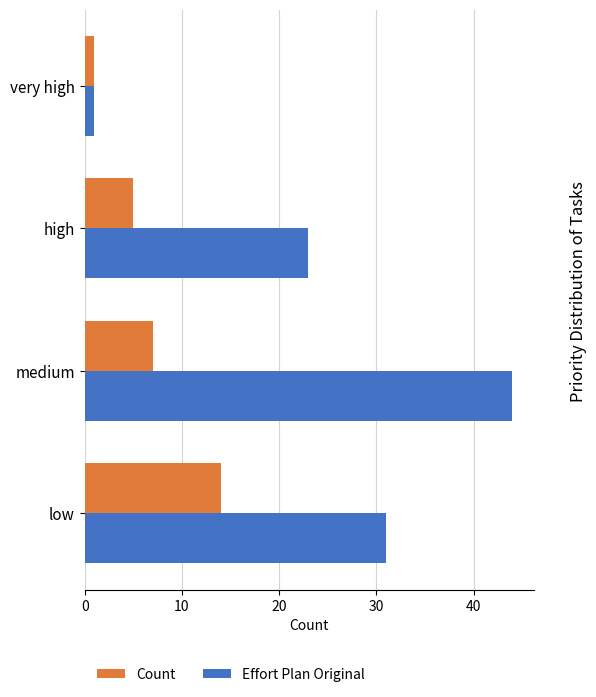

What is the sum of the Count values at very high and medium?

8